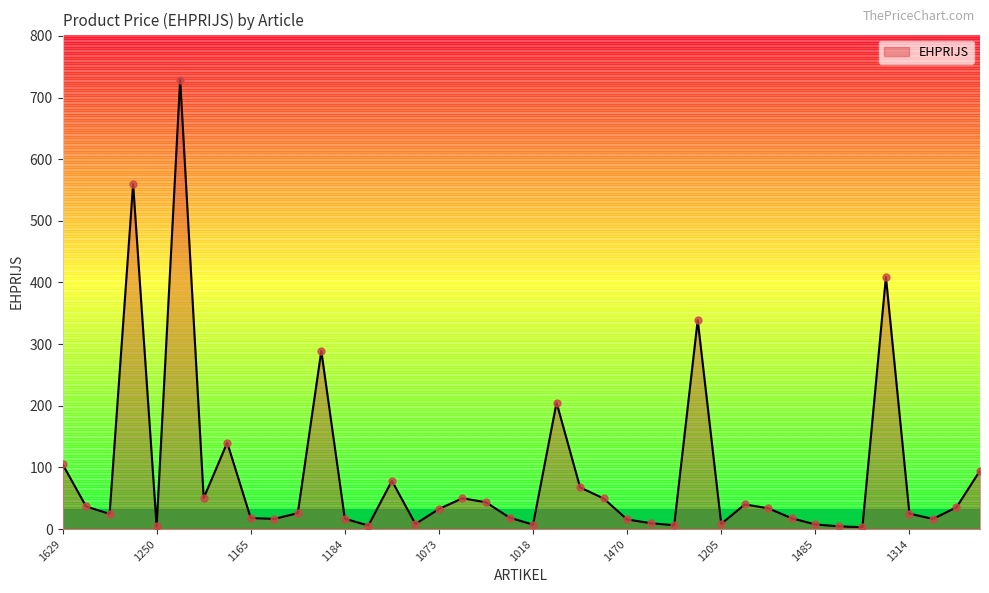

How many lines are shown in the chart?

1